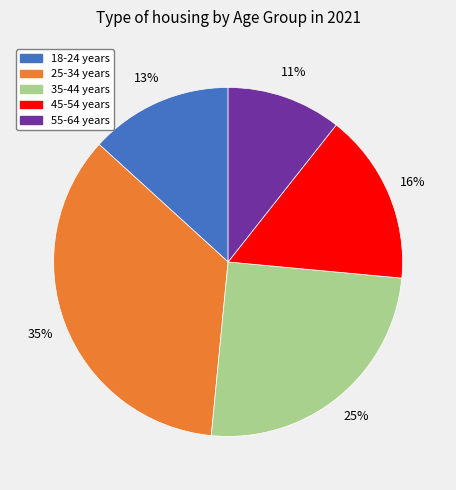

Does any single category account for the majority?

No